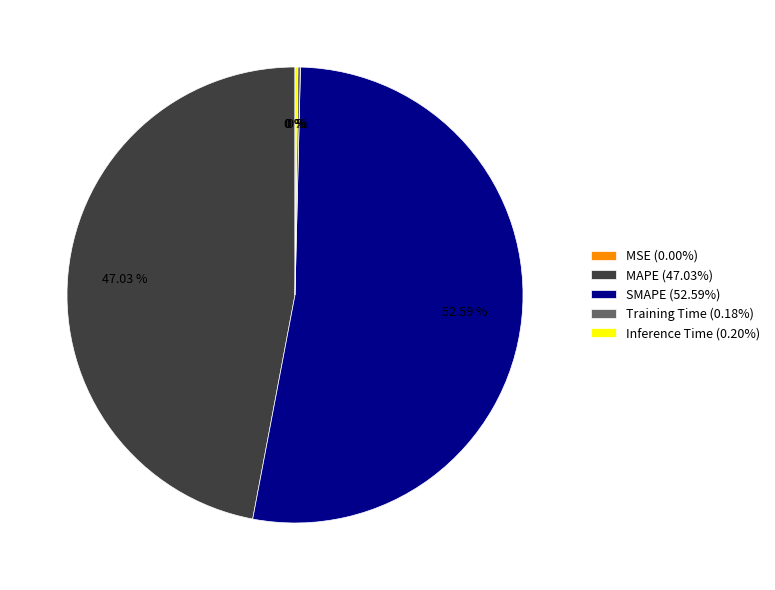

To the nearest percent, what portion does MAPE represent?

47%